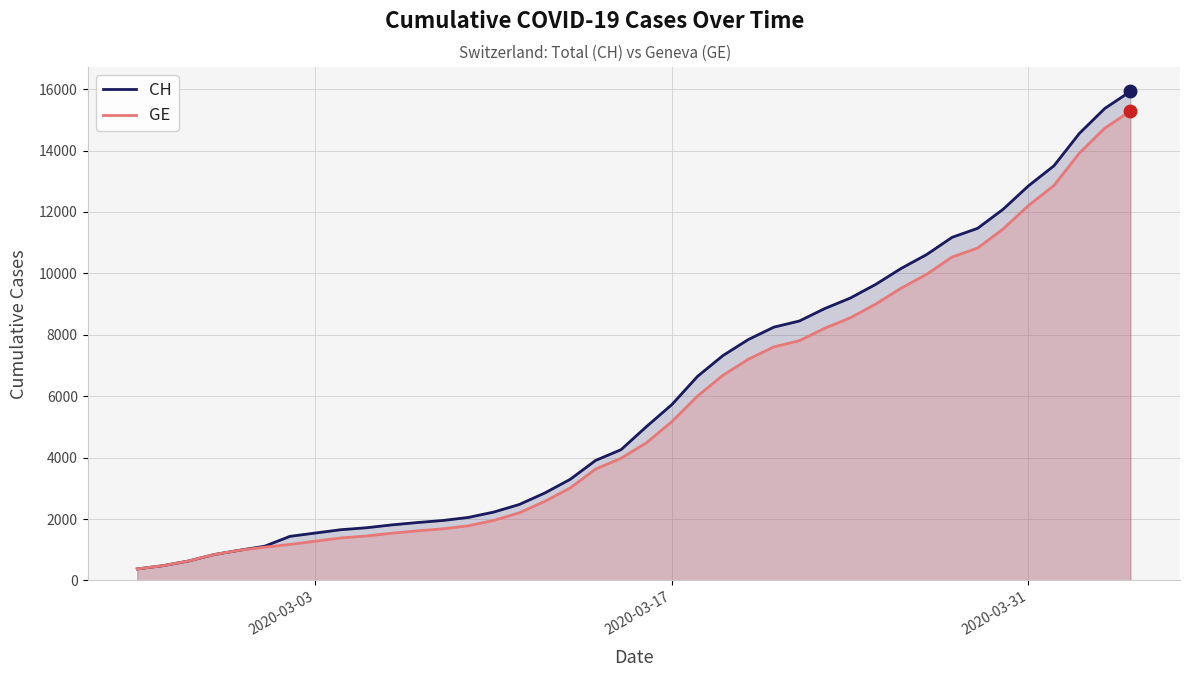

Which series has the largest range (max minus min)?

CH